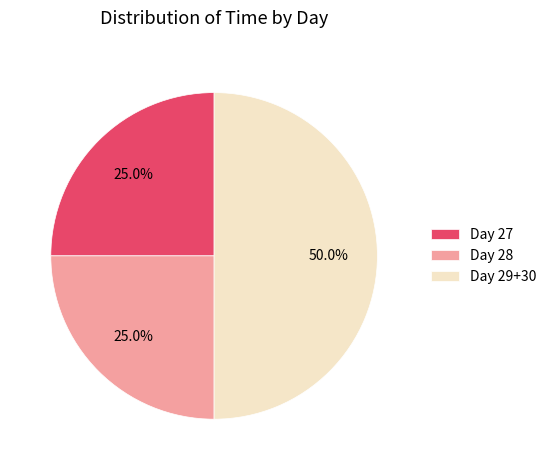

What is the ratio of the value at Day 27 to the value at Day 29+30?

0.5